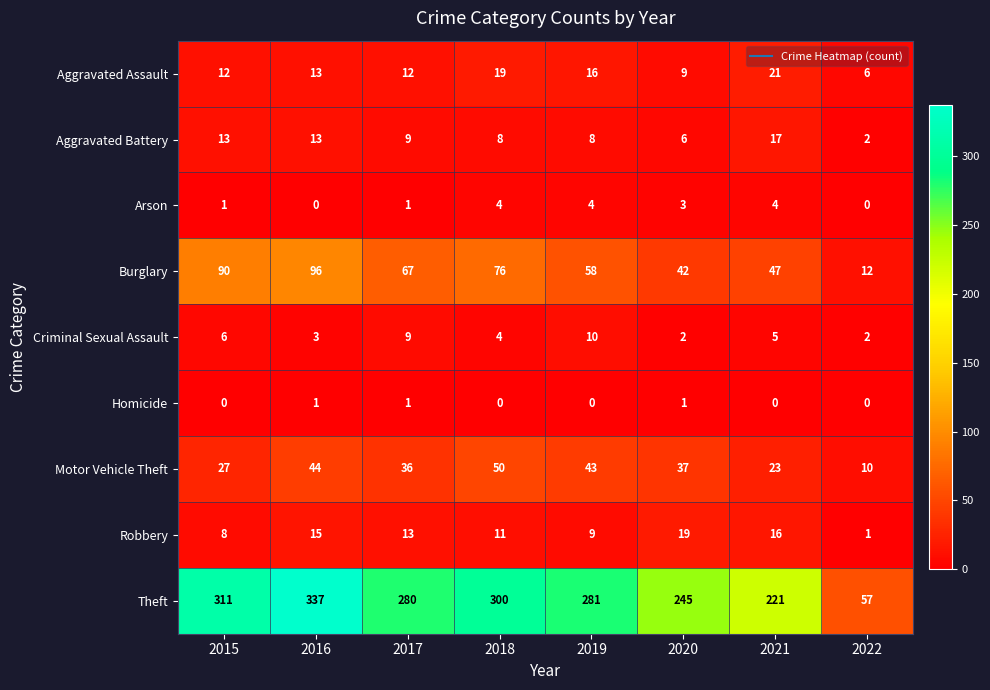

What is the difference between the maximum and minimum values in the Burglary series?

84